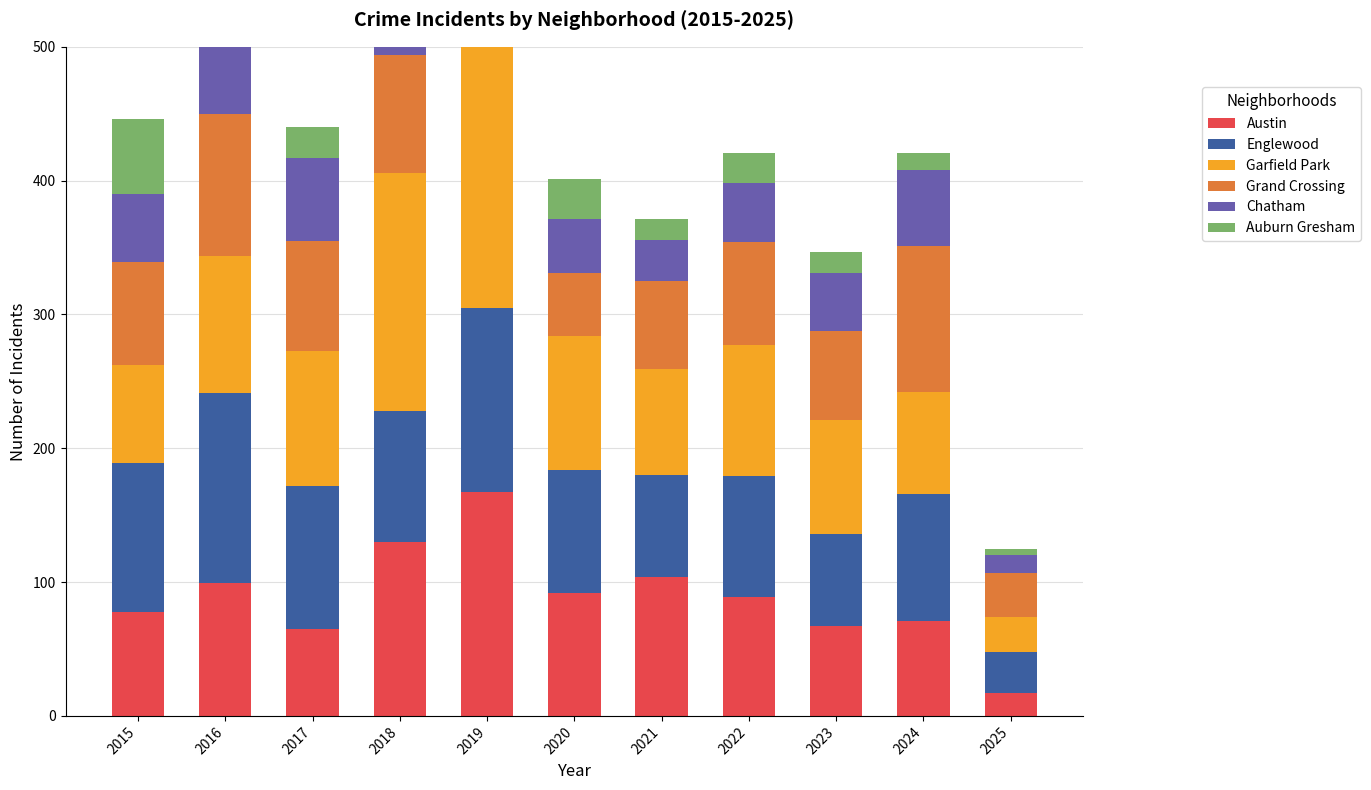

How many values in the Auburn Gresham series exceed 23?

5